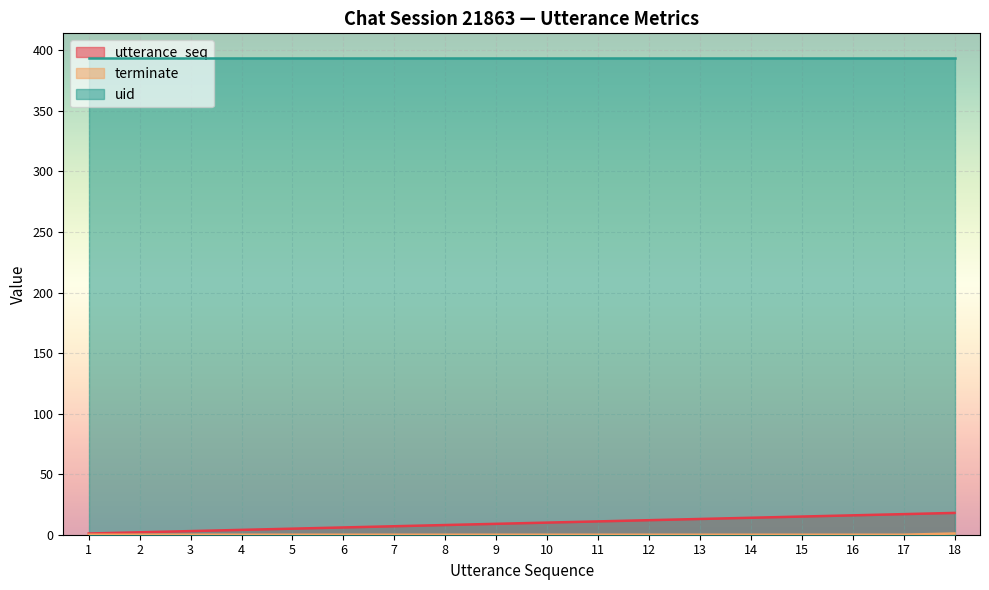

Is it true that terminate equals 0 at 9?

True